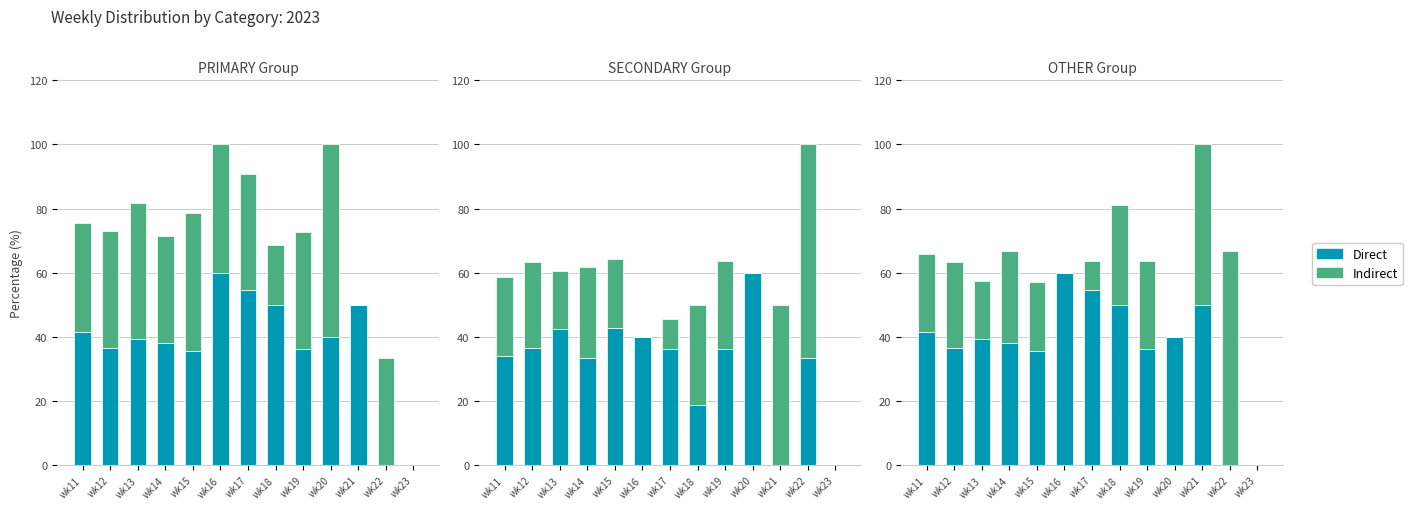

Which category has the lowest value in the Indirect series?

wk16